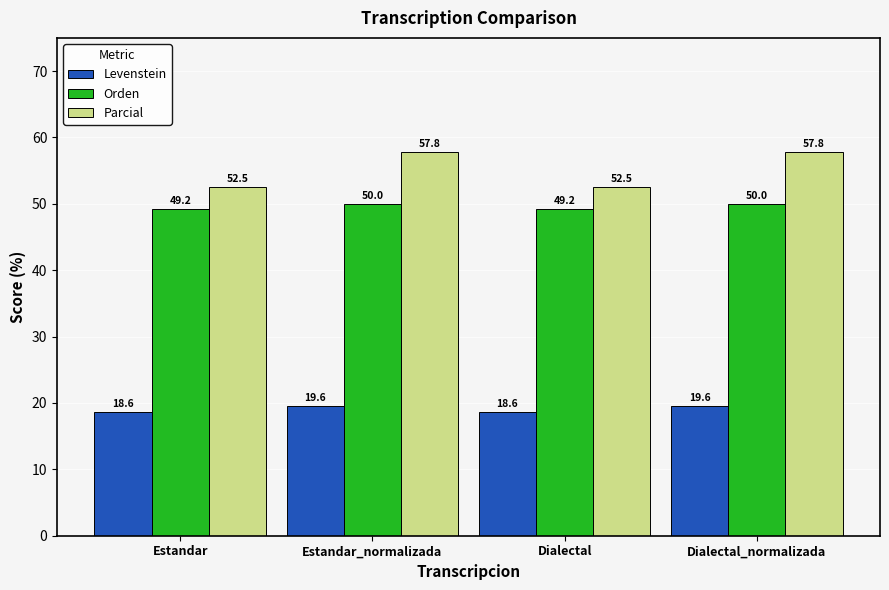

How many values in the Parcial series are below 57?

2